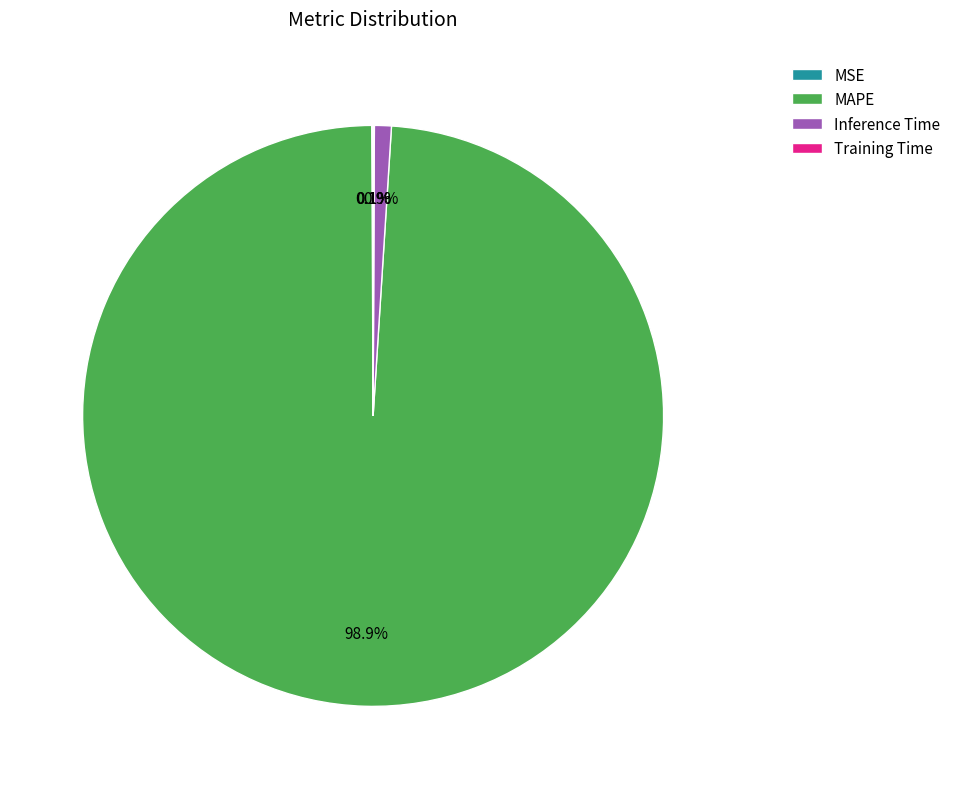

Does any single category account for the majority?

Yes